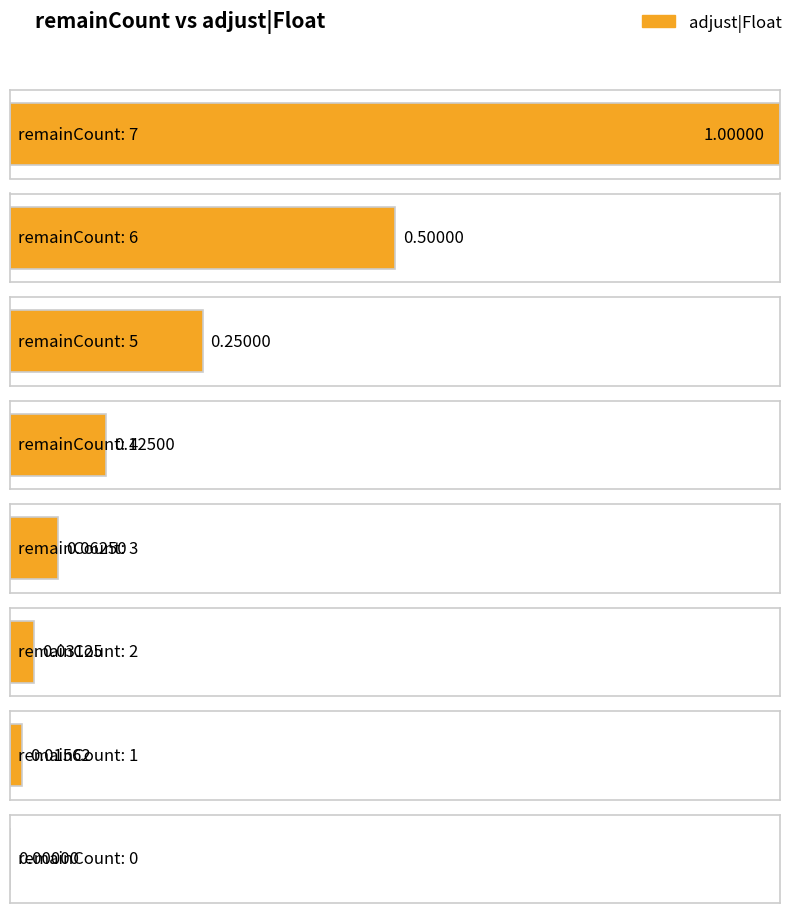

What is the greatest value displayed?

1.0